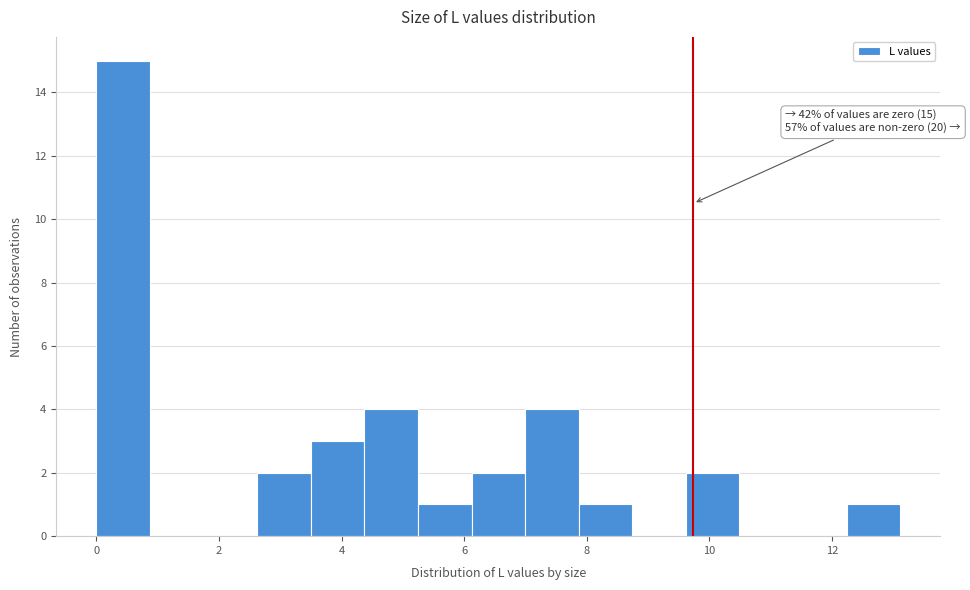

Which range on the x-axis has the tallest bar?

0.0 to 0.8